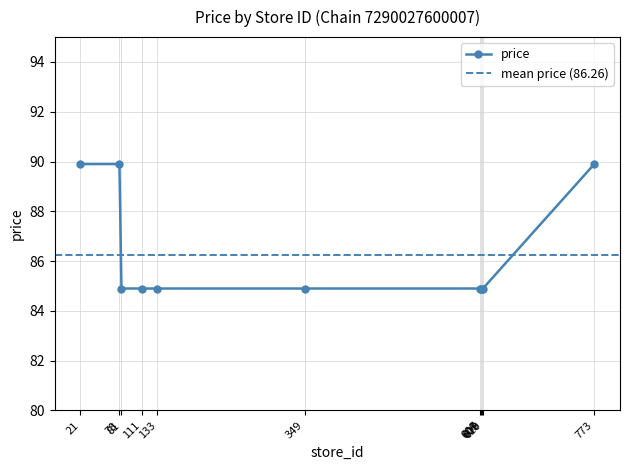

How many series are shown in this chart?

1